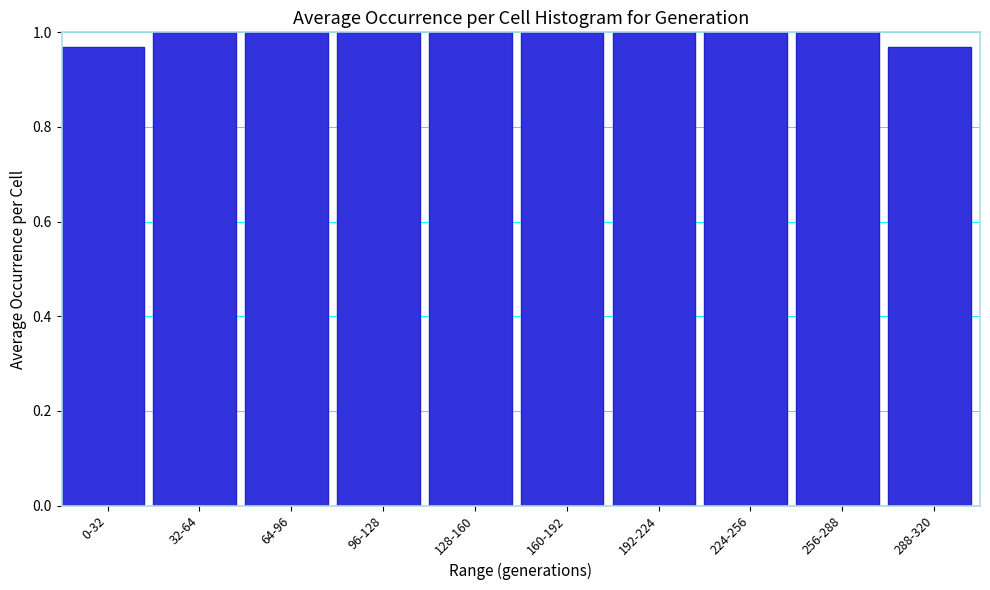

What position from the left is 64-96?

3